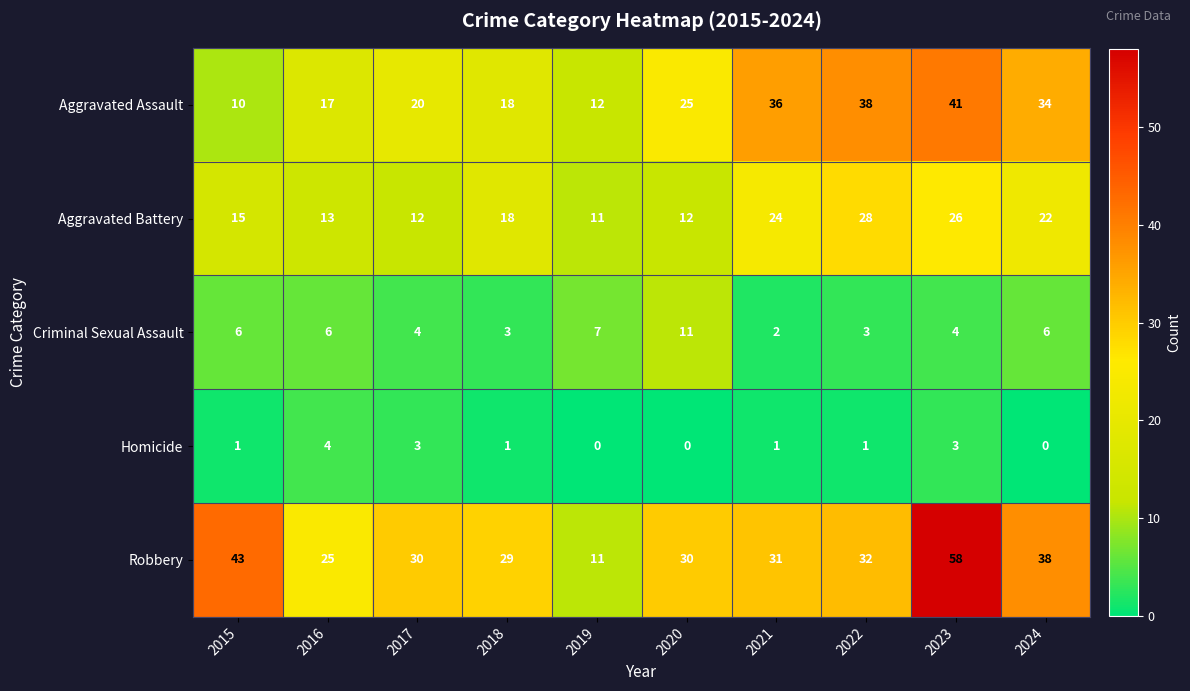

At which label does Aggravated Battery reach its peak?

2022